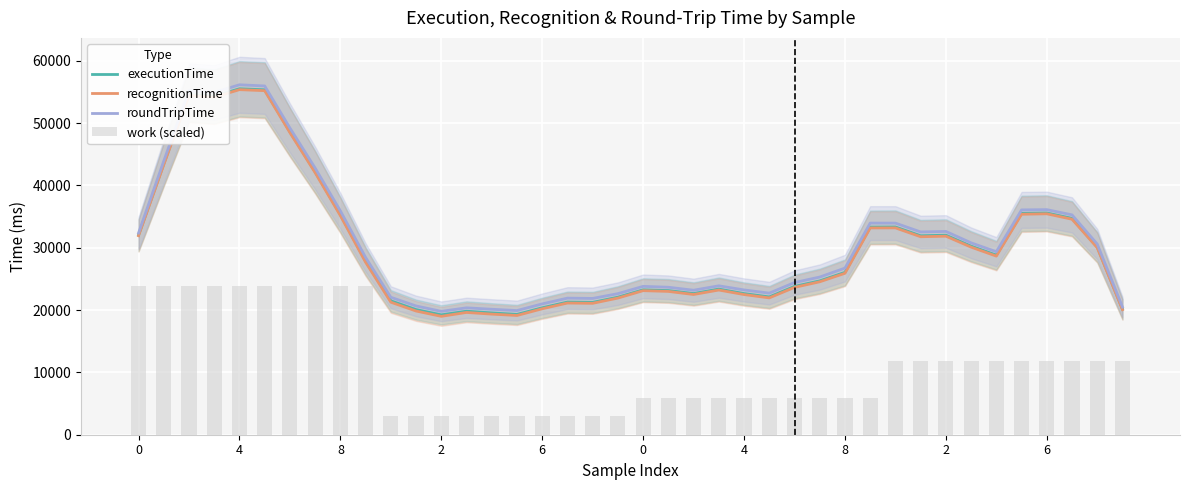

How many data points does each series have?

40